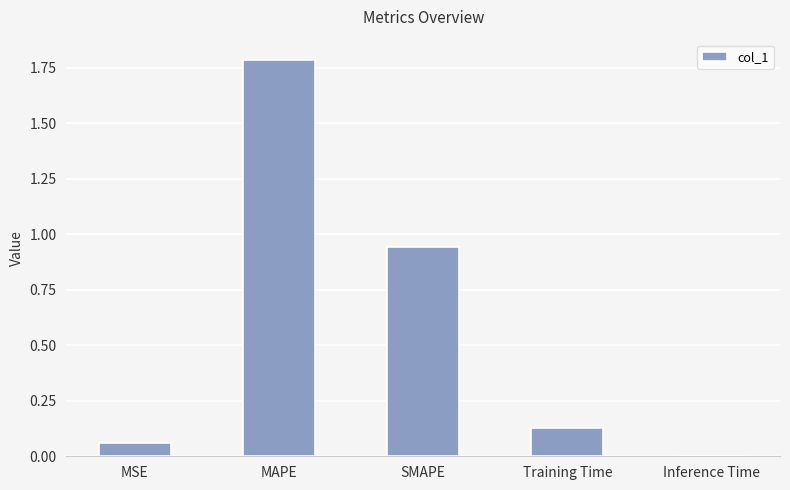

What is the sum of the values at Training Time and SMAPE?

1.1